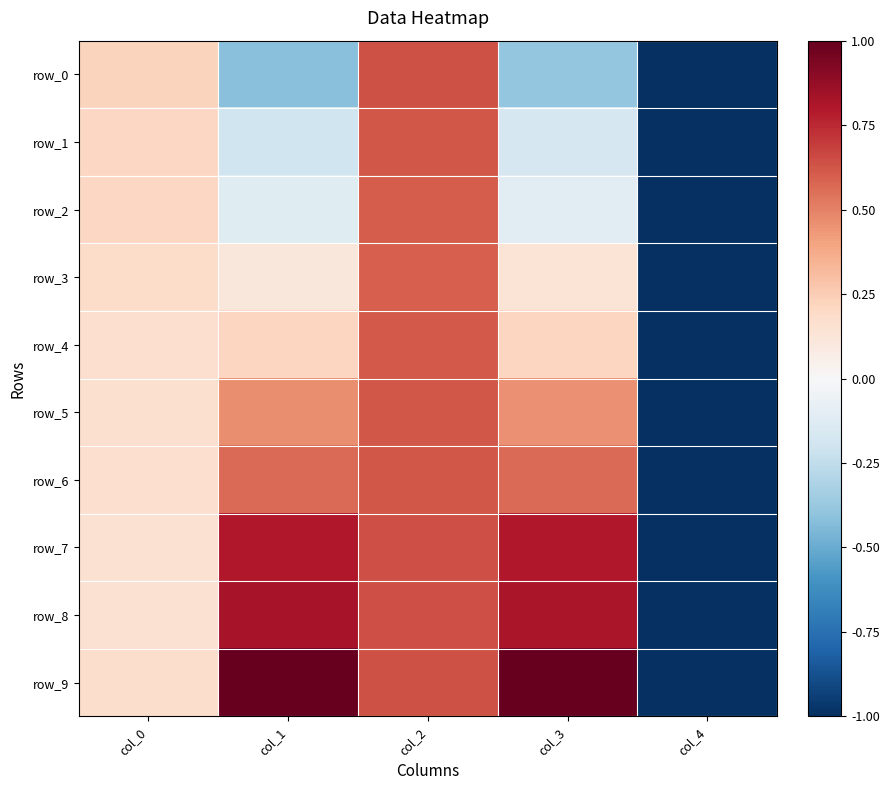

Reading right to left, what are all the values shown in this chart?

row_0: -1.0	-0.4	0.6	-0.4	0.2
row_1: -1.0	-0.2	0.6	-0.2	0.2
row_2: -1.0	-0.1	0.6	-0.1	0.2
row_3: -1.0	0.1	0.6	0.1	0.2
row_4: -1.0	0.2	0.6	0.2	0.2
row_5: -1.0	0.5	0.6	0.5	0.2
row_6: -1.0	0.6	0.6	0.6	0.2
row_7: -1.0	0.8	0.6	0.8	0.2
row_8: -1.0	0.8	0.6	0.8	0.2
row_9: -1.0	1.0	0.6	1.0	0.2